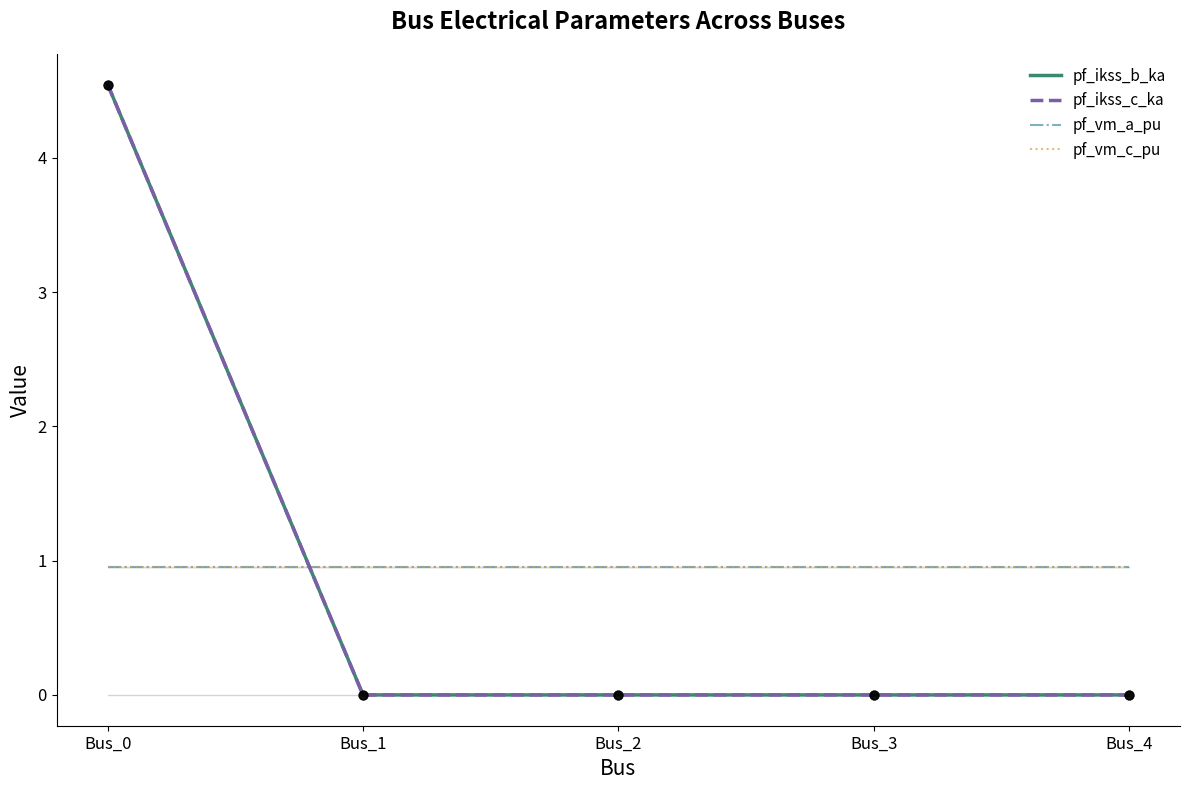

What is the total value across all series at Bus_1?

1.9